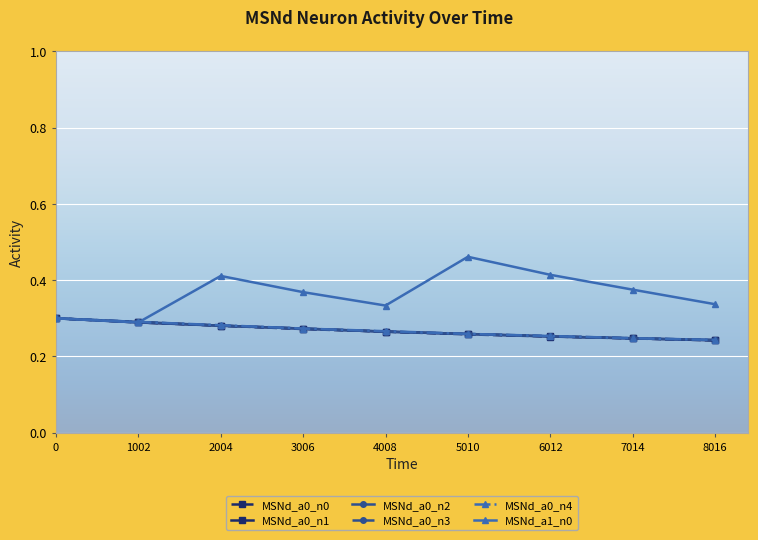

Which series has the largest total across all categories?

MSNd_a1_n0